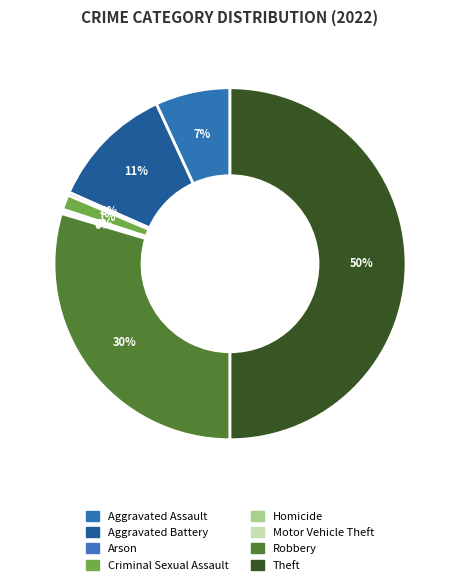

Is it true that Aggravated Battery is 1% of the pie?

False